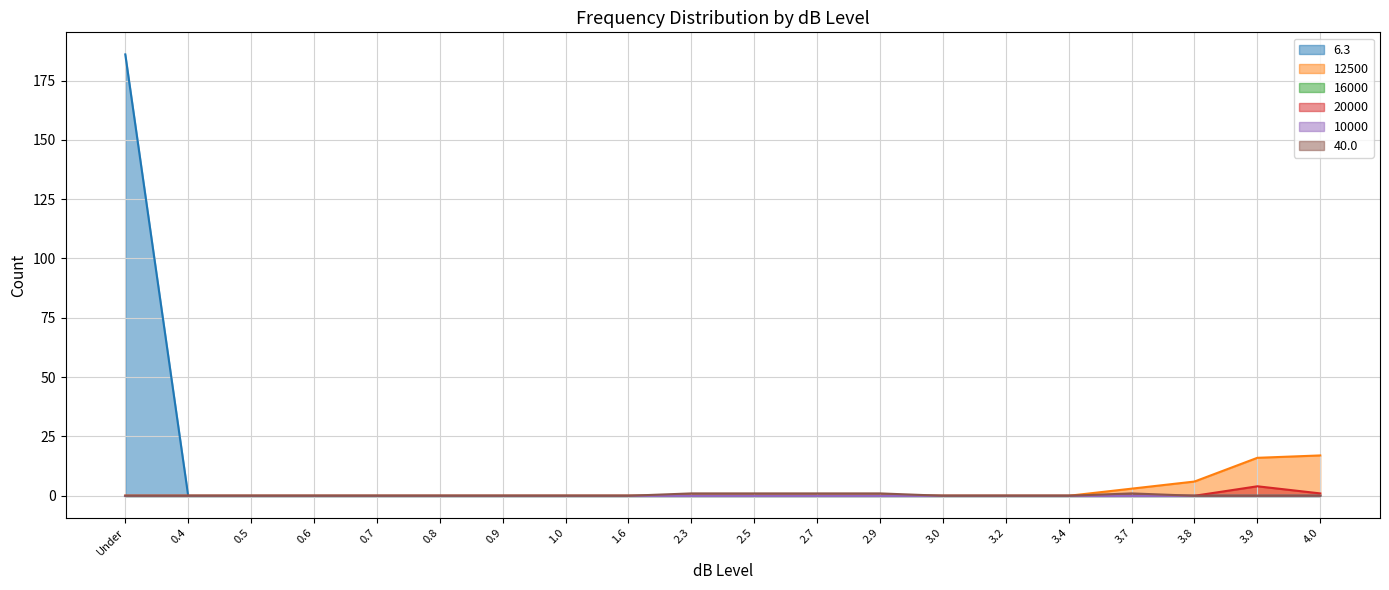

What is the sum of all 12500 values?

42